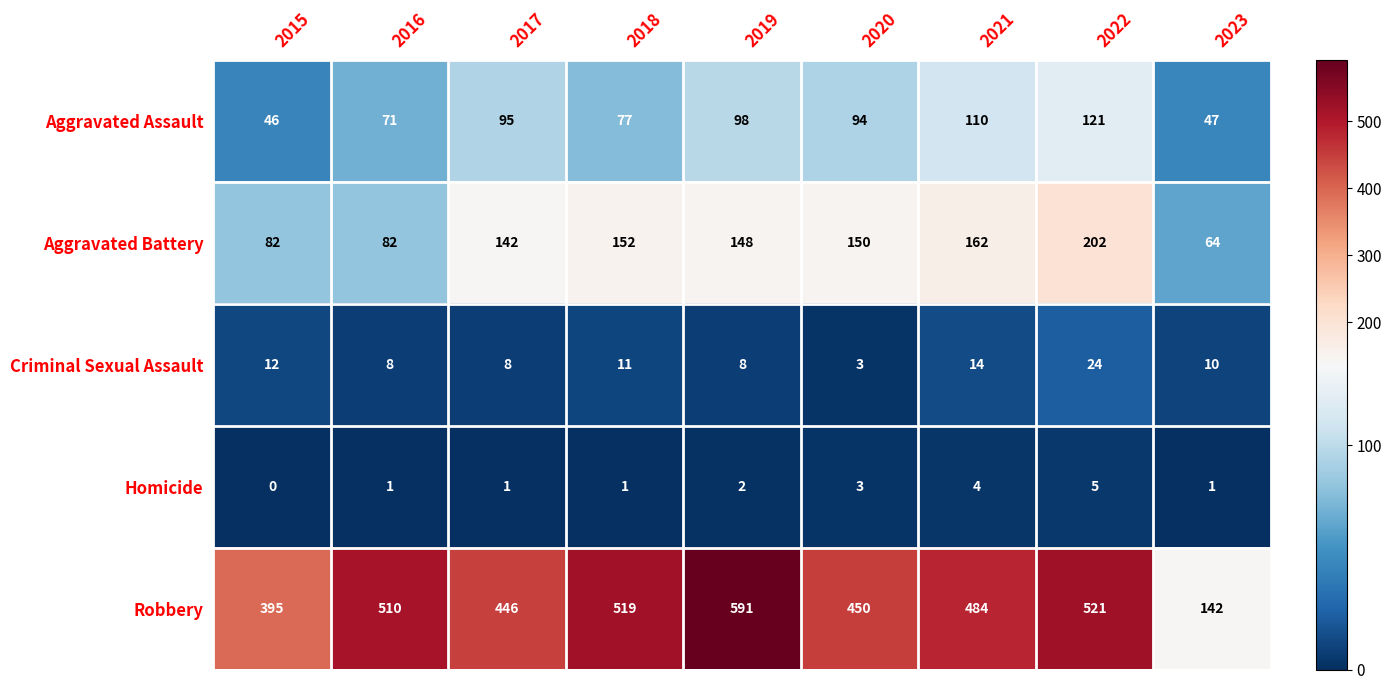

List the series in order of their peak value, highest first.

Robbery, Aggravated Battery, Aggravated Assault, Criminal Sexual Assault, Homicide